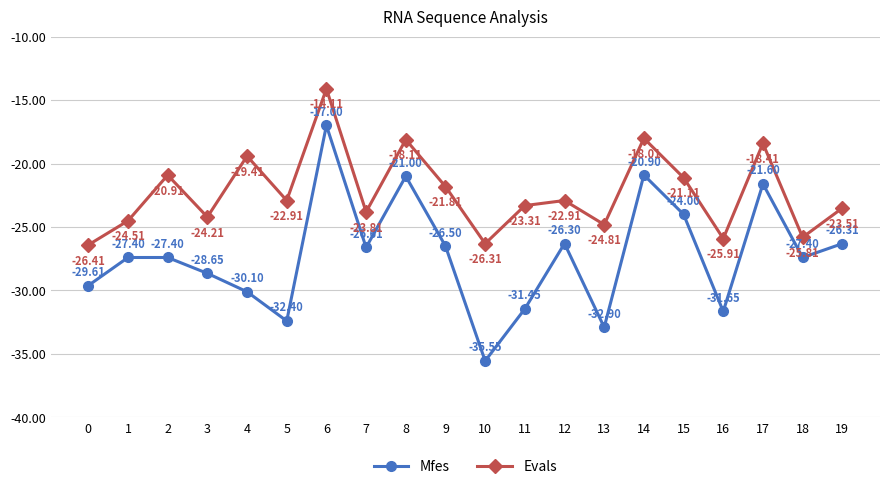

True or false: Evals and Mfes intersect in this chart.

False